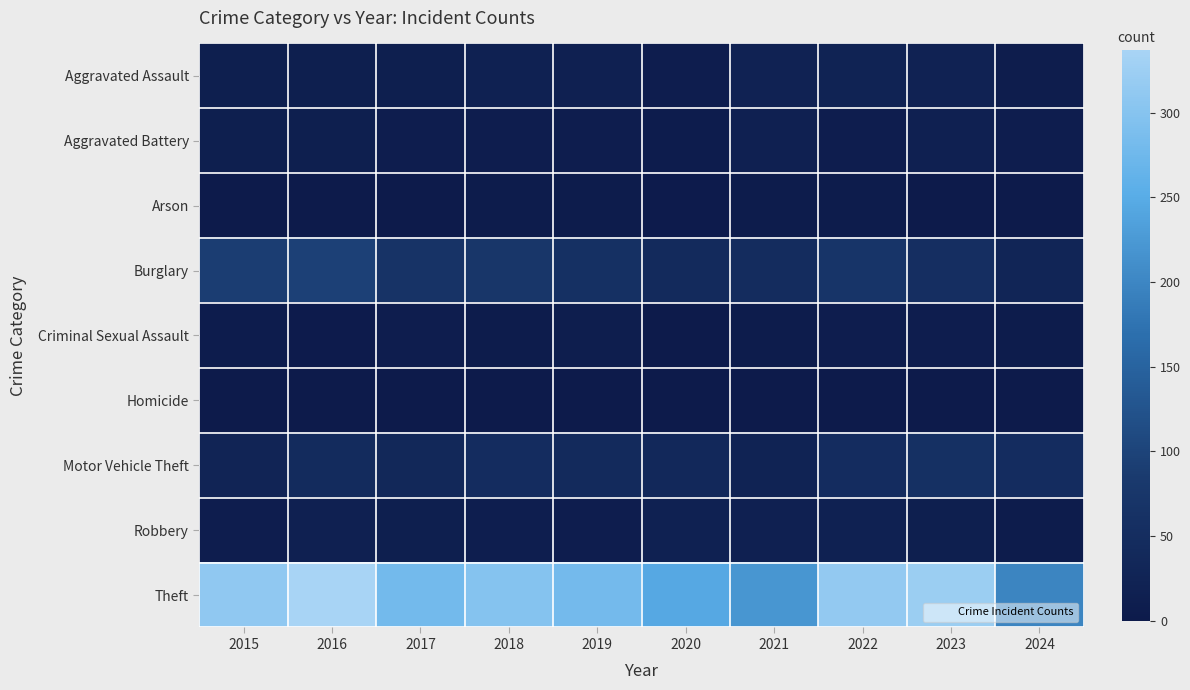

At which category is the sum across all series the highest?

2016